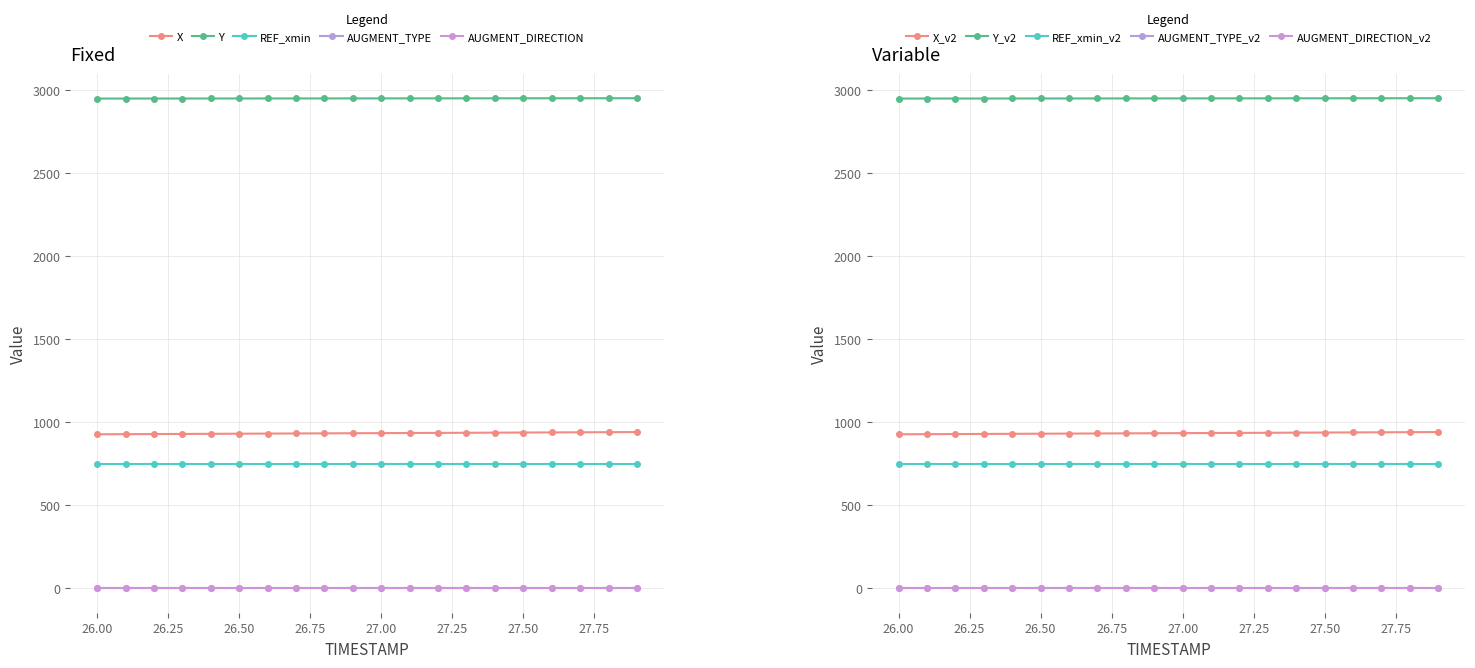

True or false: REF_xmin and AUGMENT_TYPE intersect in this chart.

False